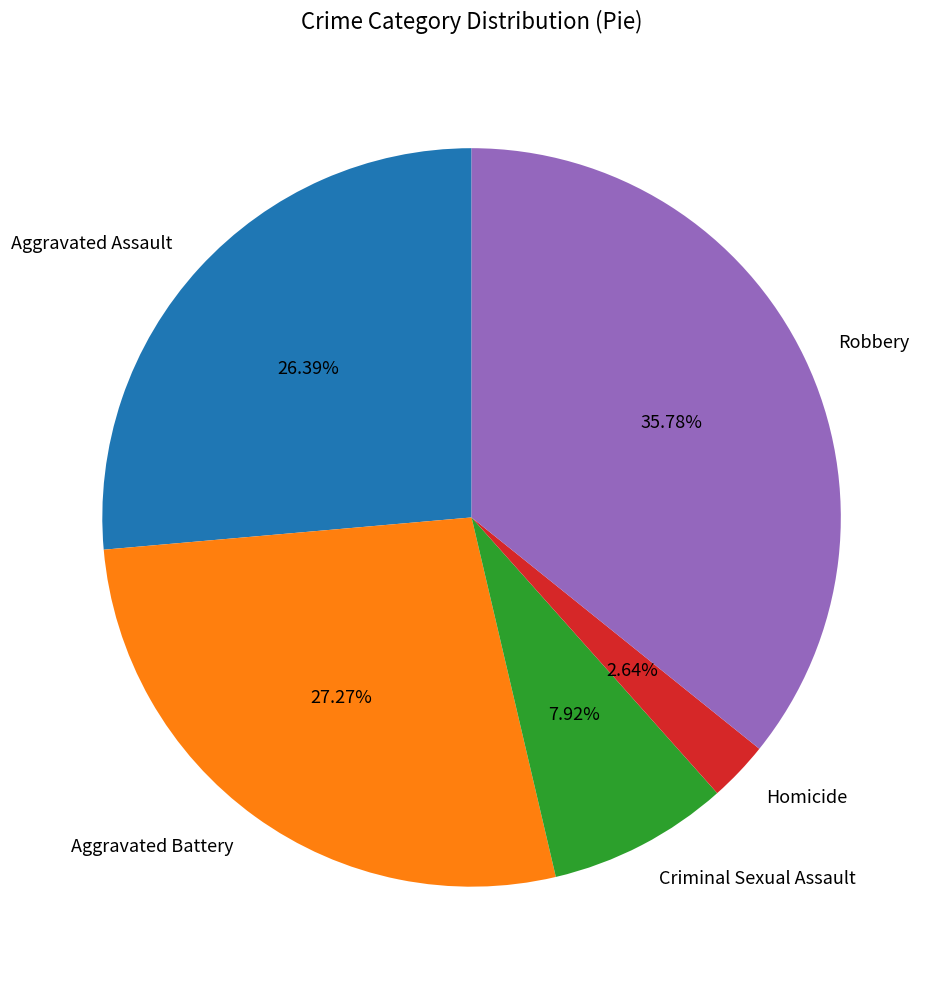

What is the ratio of the value at Homicide to the value at Criminal Sexual Assault?

0.3